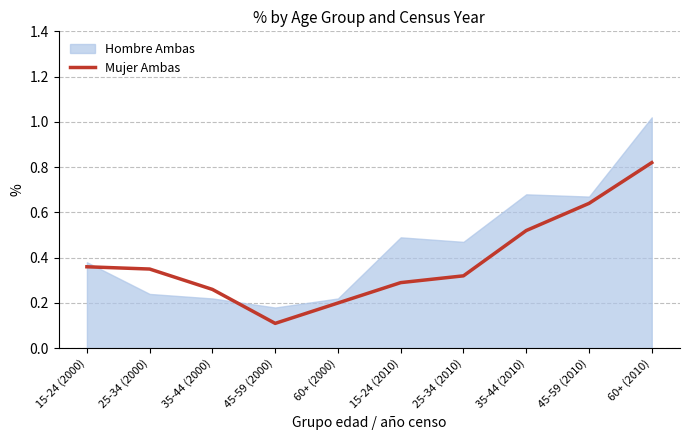

List the labels in order of value, largest first.

60+ (2010), 45-59 (2010), 35-44 (2010), 15-24 (2000), 25-34 (2000), 25-34 (2010), 15-24 (2010), 35-44 (2000), 60+ (2000), 45-59 (2000)